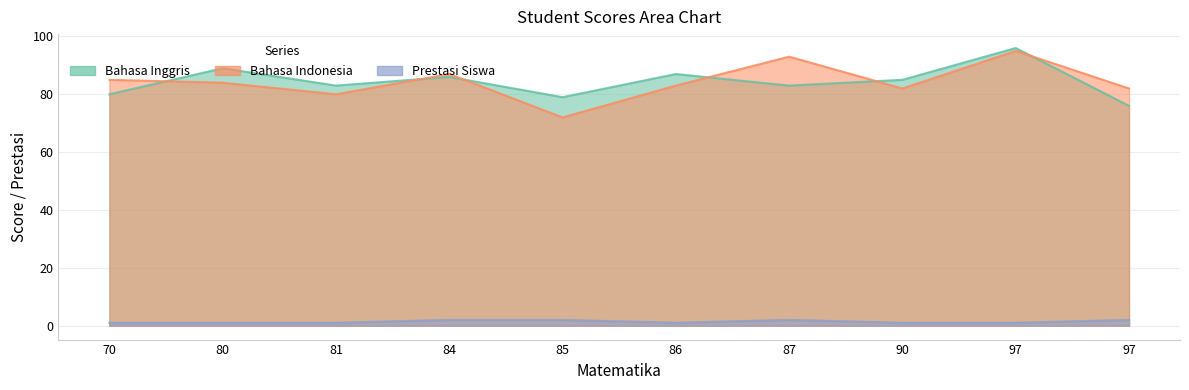

At which category does Prestasi Siswa reach its first local valley?

86